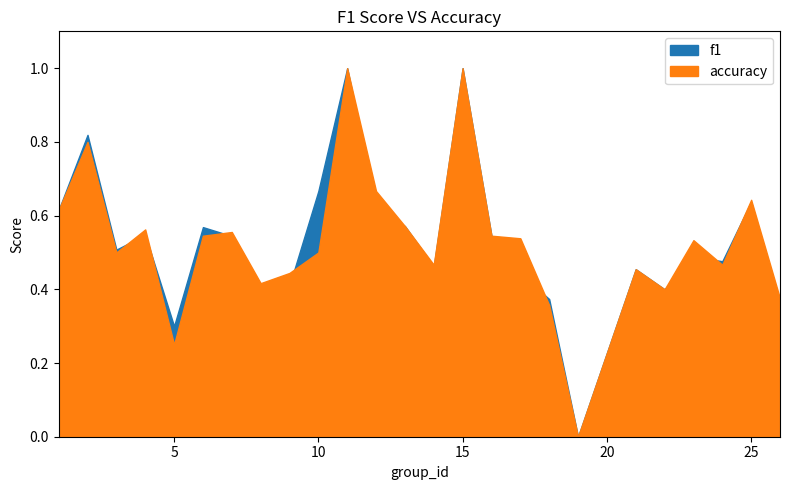

Which series has the largest range (max minus min)?

f1